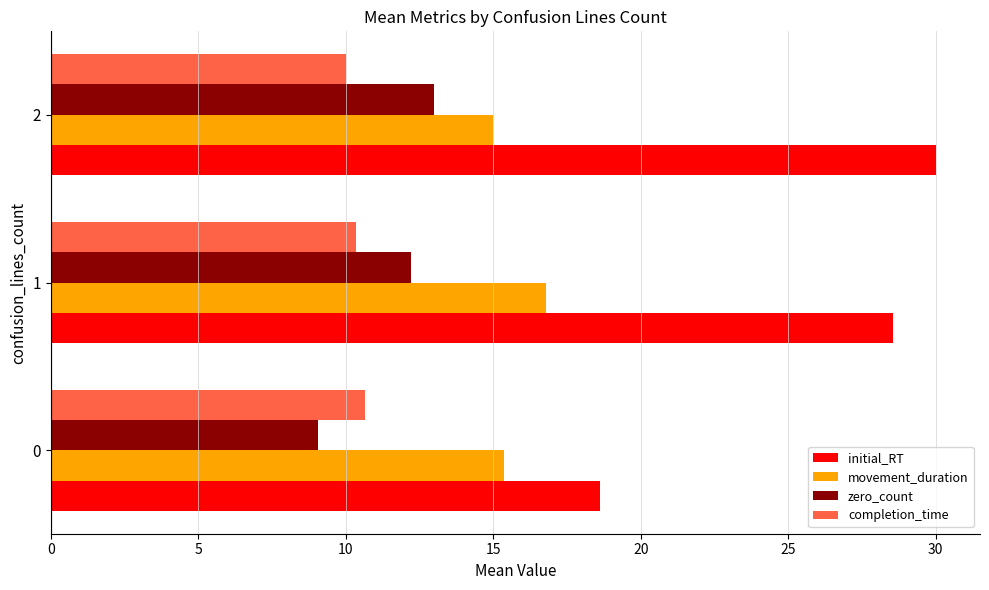

Count the number of data series in this chart.

4